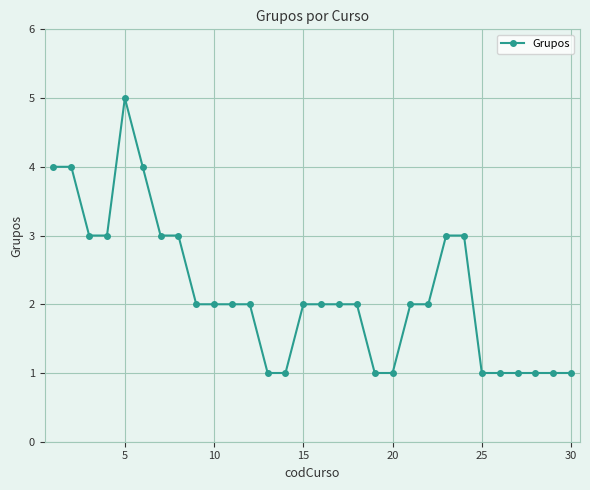

What is the difference between the second highest and second lowest values?

3